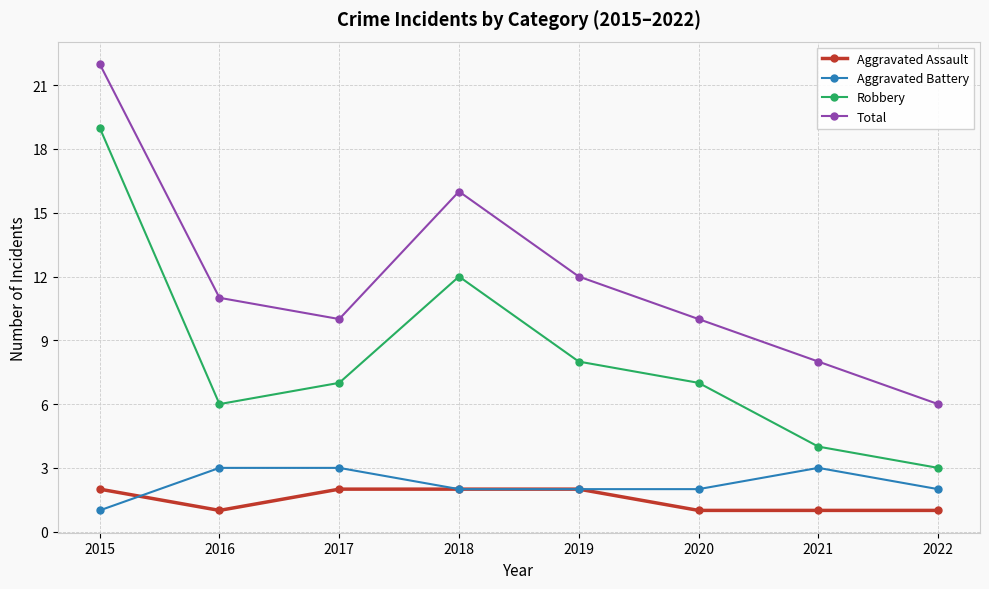

How many data points in Total are less than 11?

4